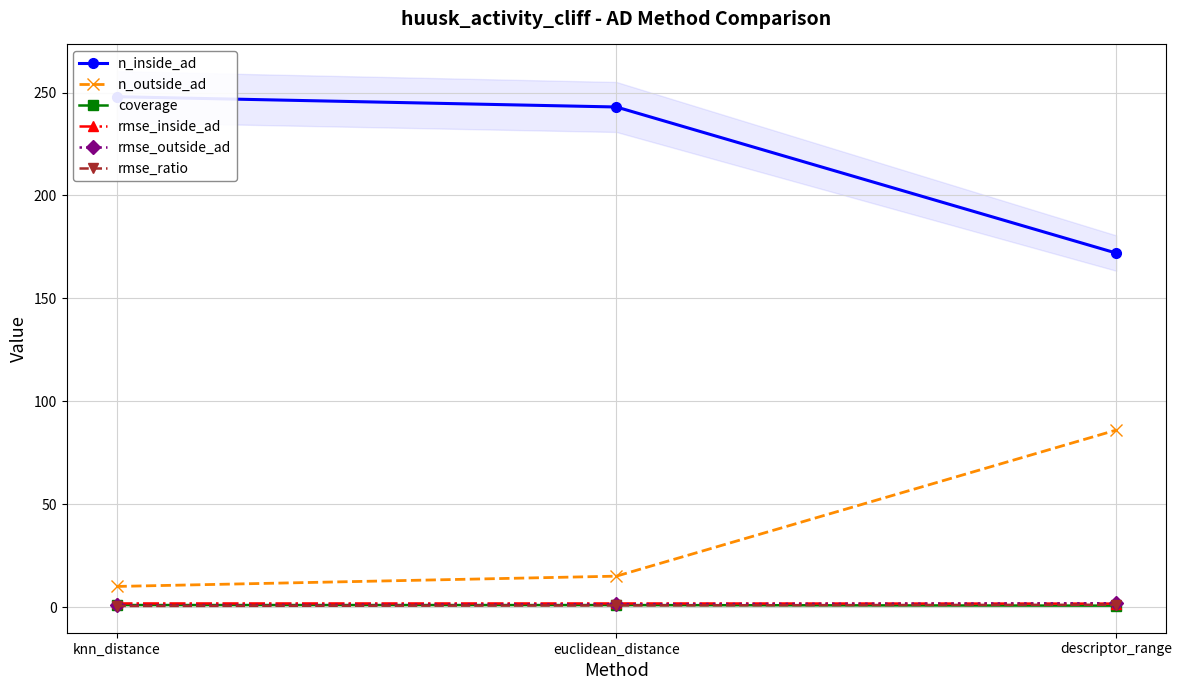

Which series has the largest total across all categories?

n_inside_ad